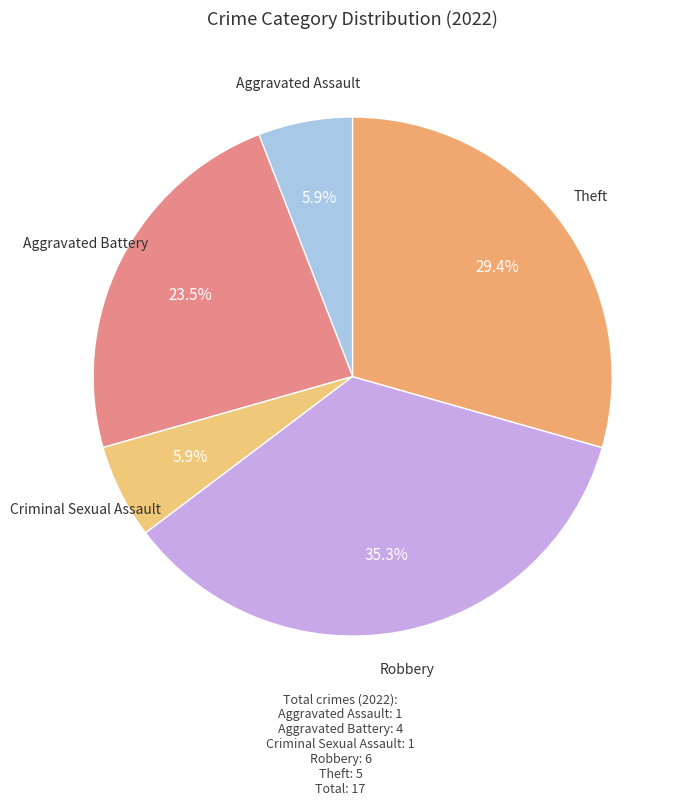

How many slices are in this pie chart?

5